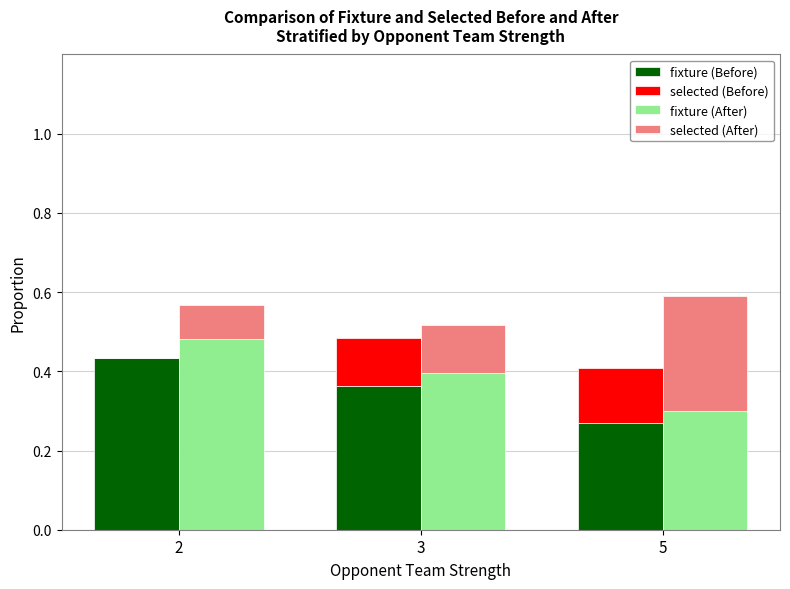

Rank the series by their maximum value, from highest to lowest.

fixture (After), fixture (Before), selected (After), selected (Before)